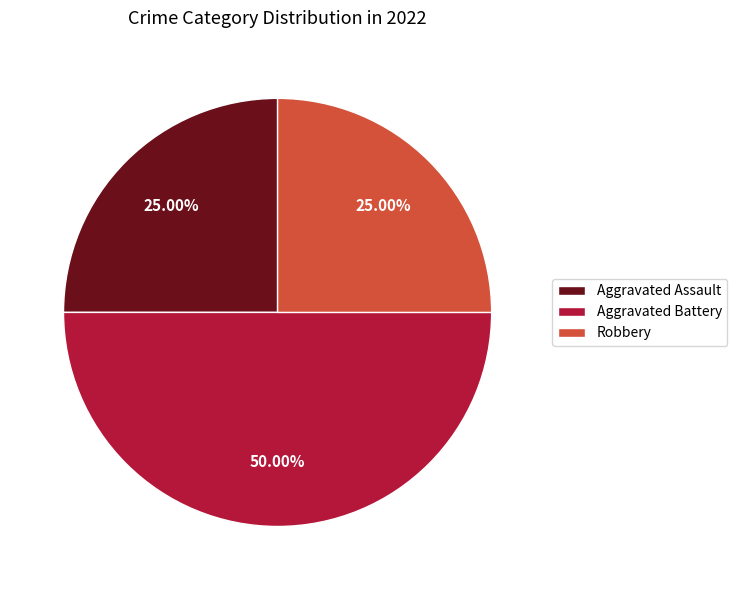

How many slices are in this pie chart?

3